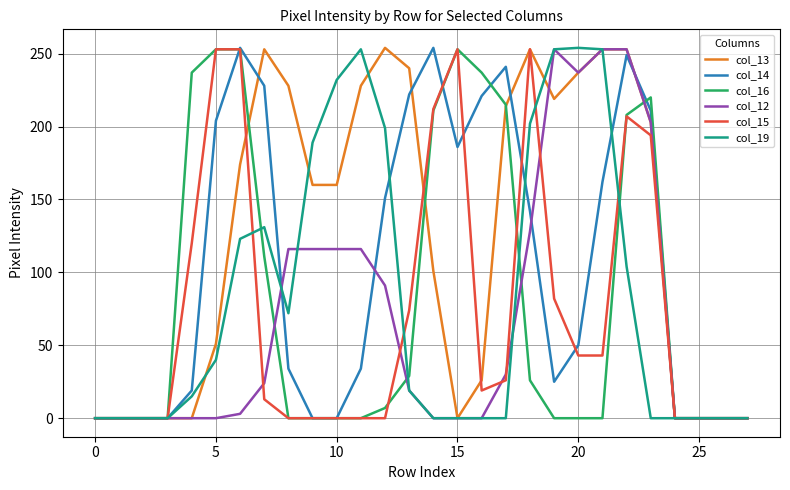

Which series has the largest total across all categories?

col_13